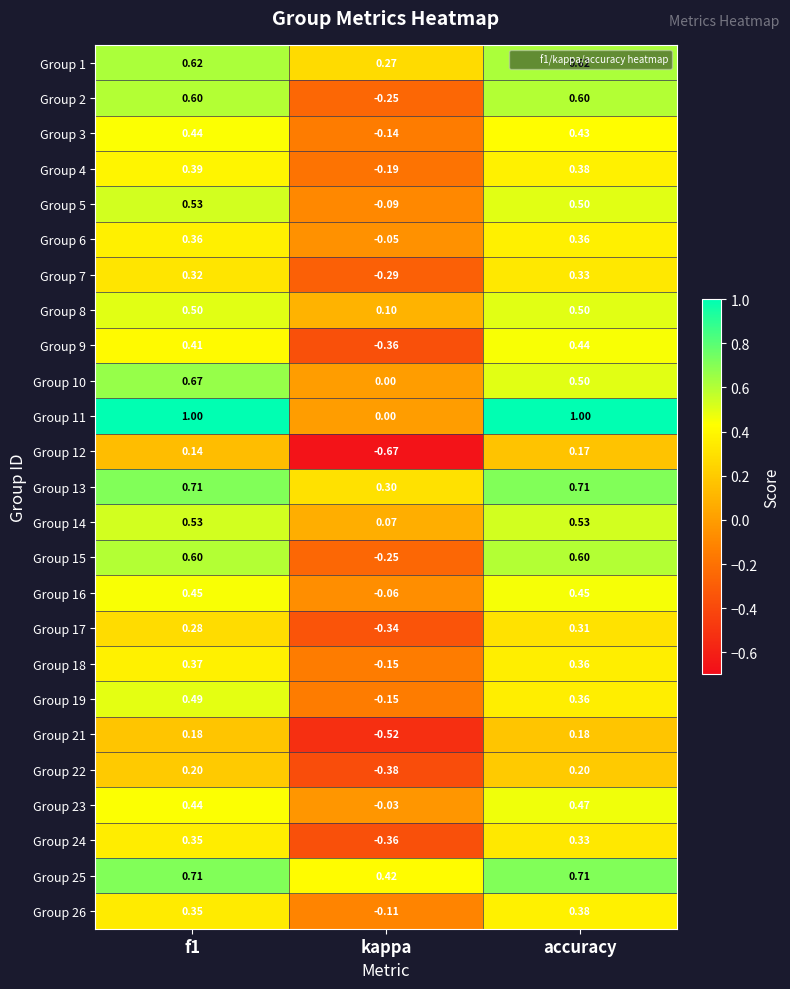

Where is Group 9 nearest to the value 0?

kappa